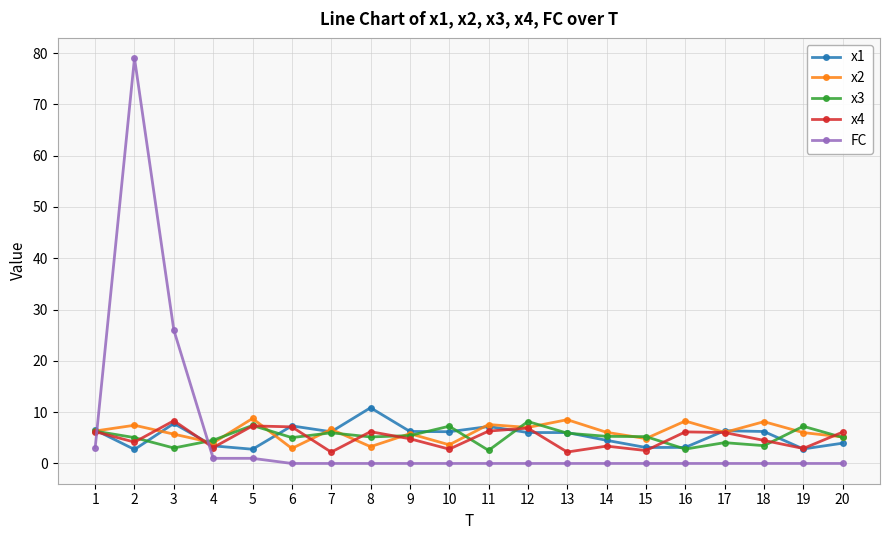

Where is FC nearest to the value 39?

3